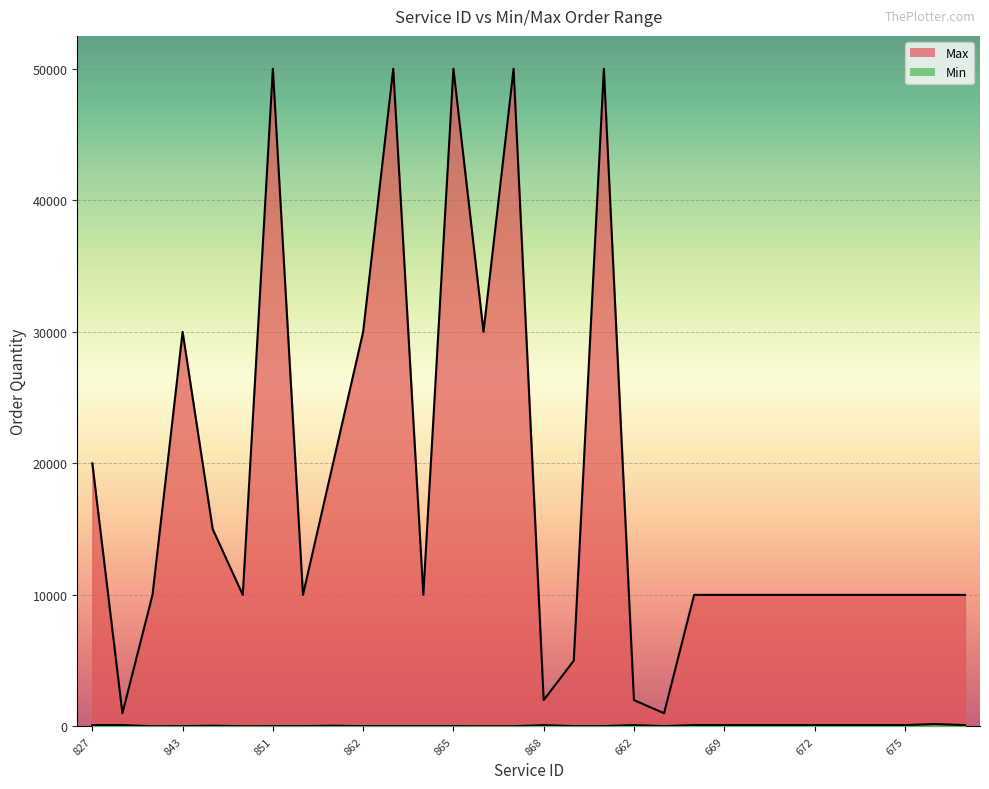

How many data points in Min are less than 50?

14